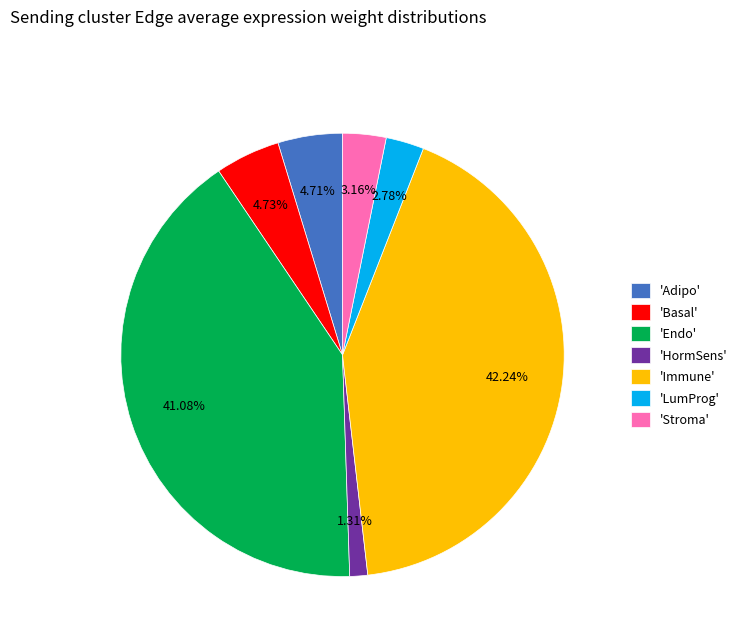

Do 'Basal' and 'Stroma' together represent more than half of the pie?

No